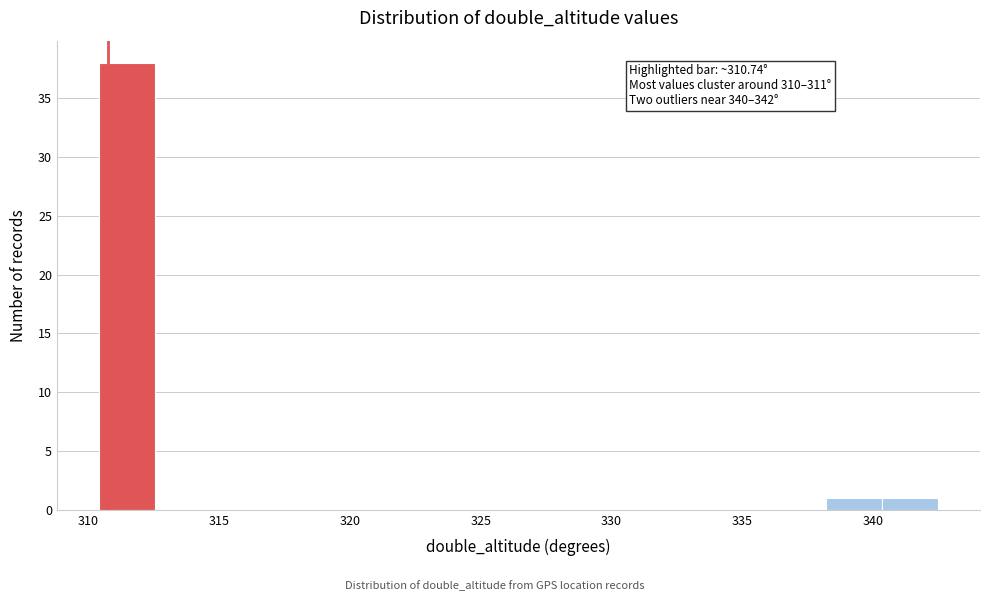

Over which range of the x-axis is the bar tallest?

310.5 to 312.5